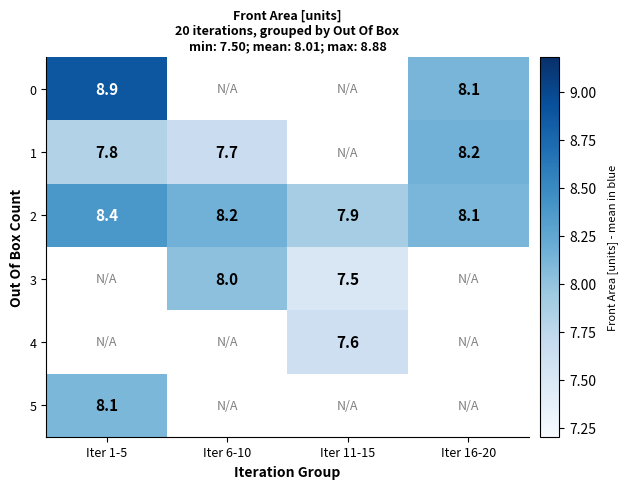

At which label does 4 first exceed 7?

Iter 11-15